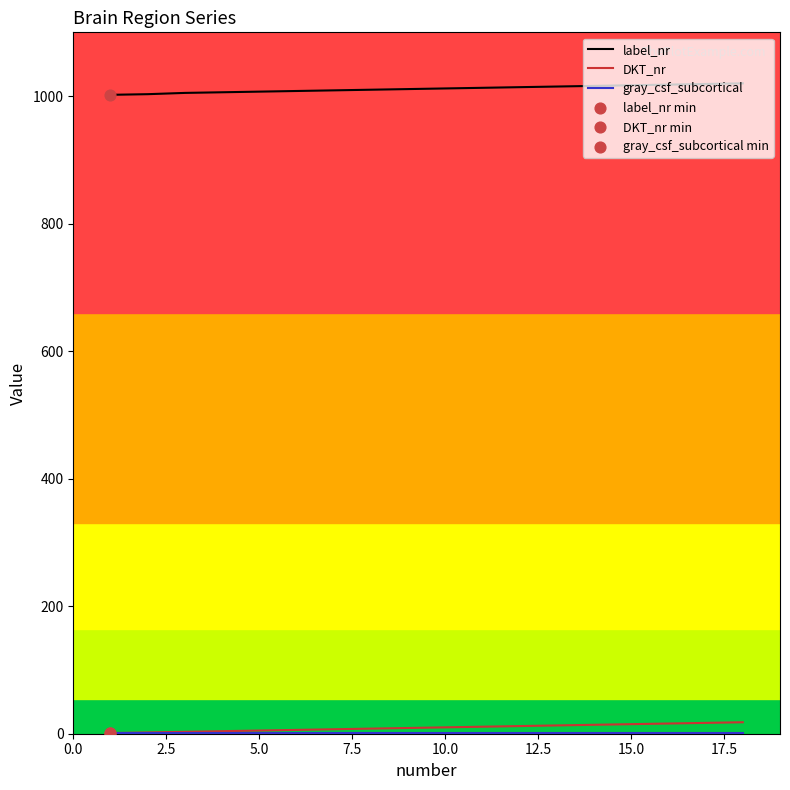

Which series has the largest total across all categories?

label_nr